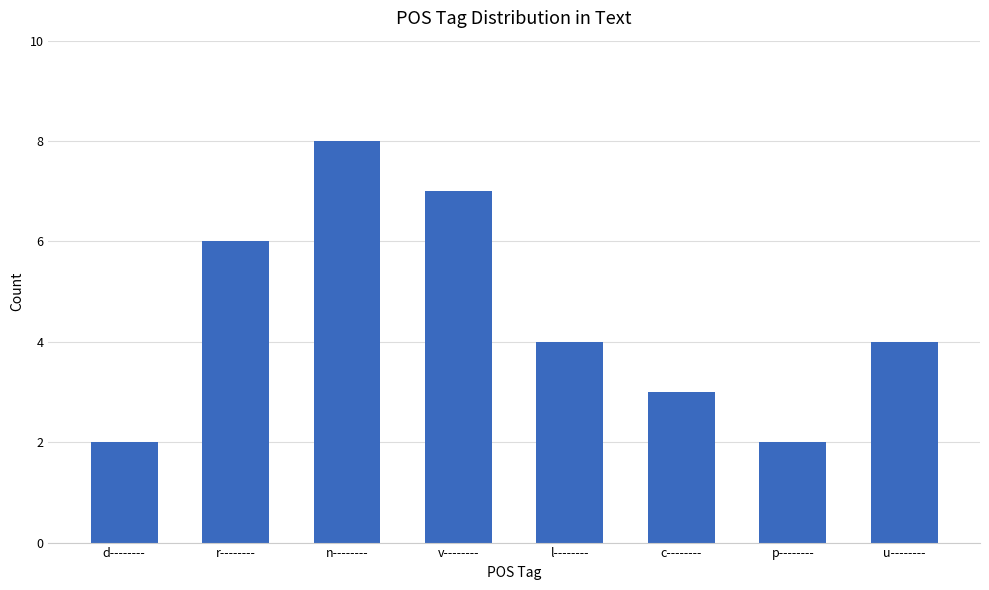

At which category does the chart reach its peak across all series?

n--------